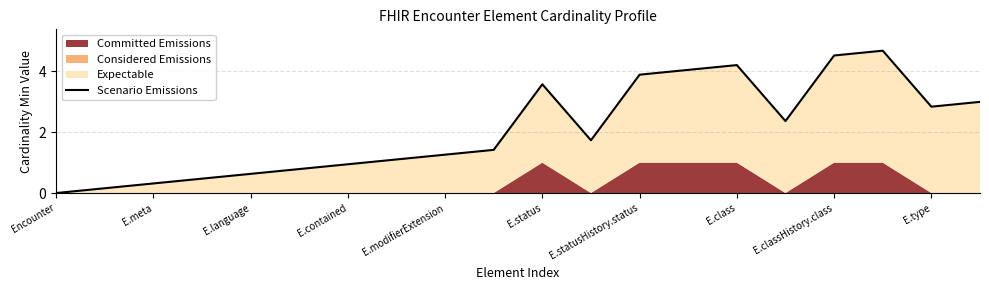

What is the change in value from 15 to 16?

+2.2